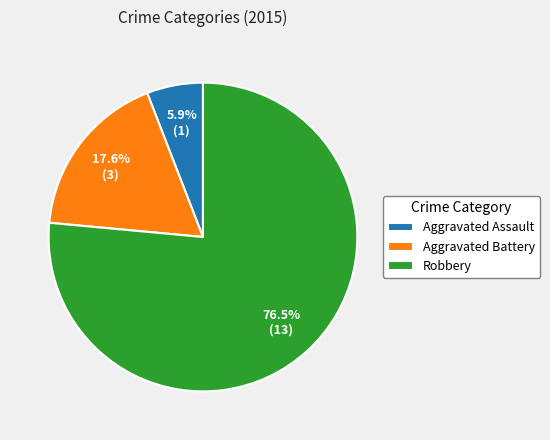

The Robbery slice represents 62% of the pie. True or false?

False